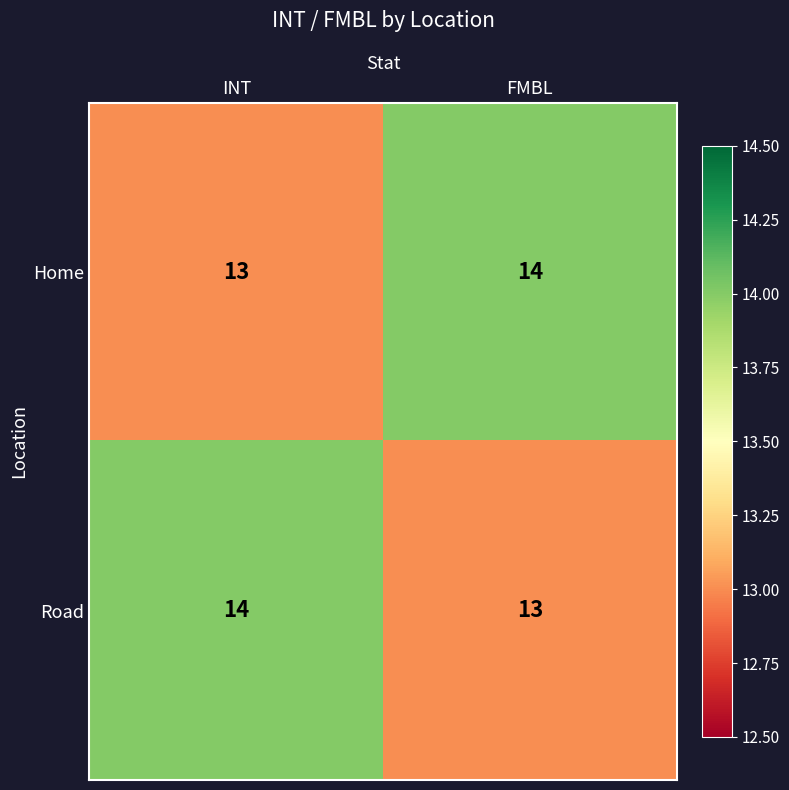

What is the lowest value of the Road series?

13